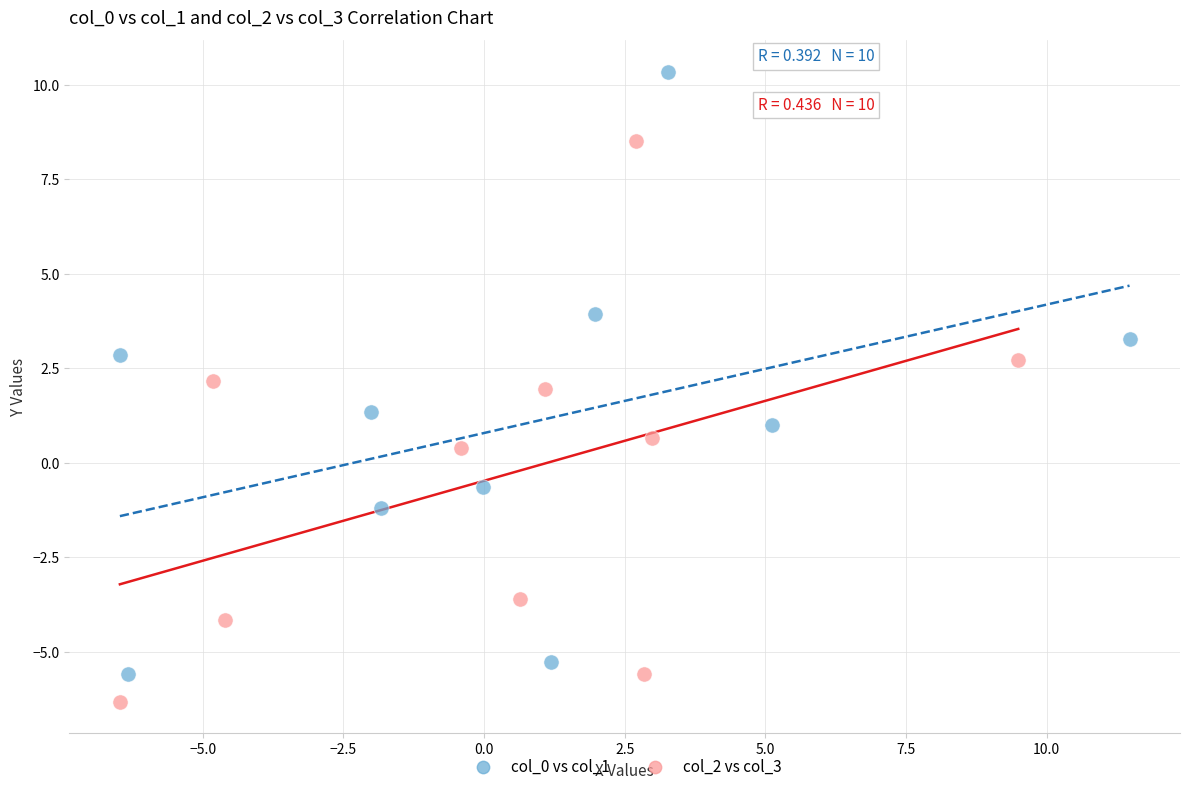

Which series reaches the maximum Y coordinate?

col_0 vs col_1